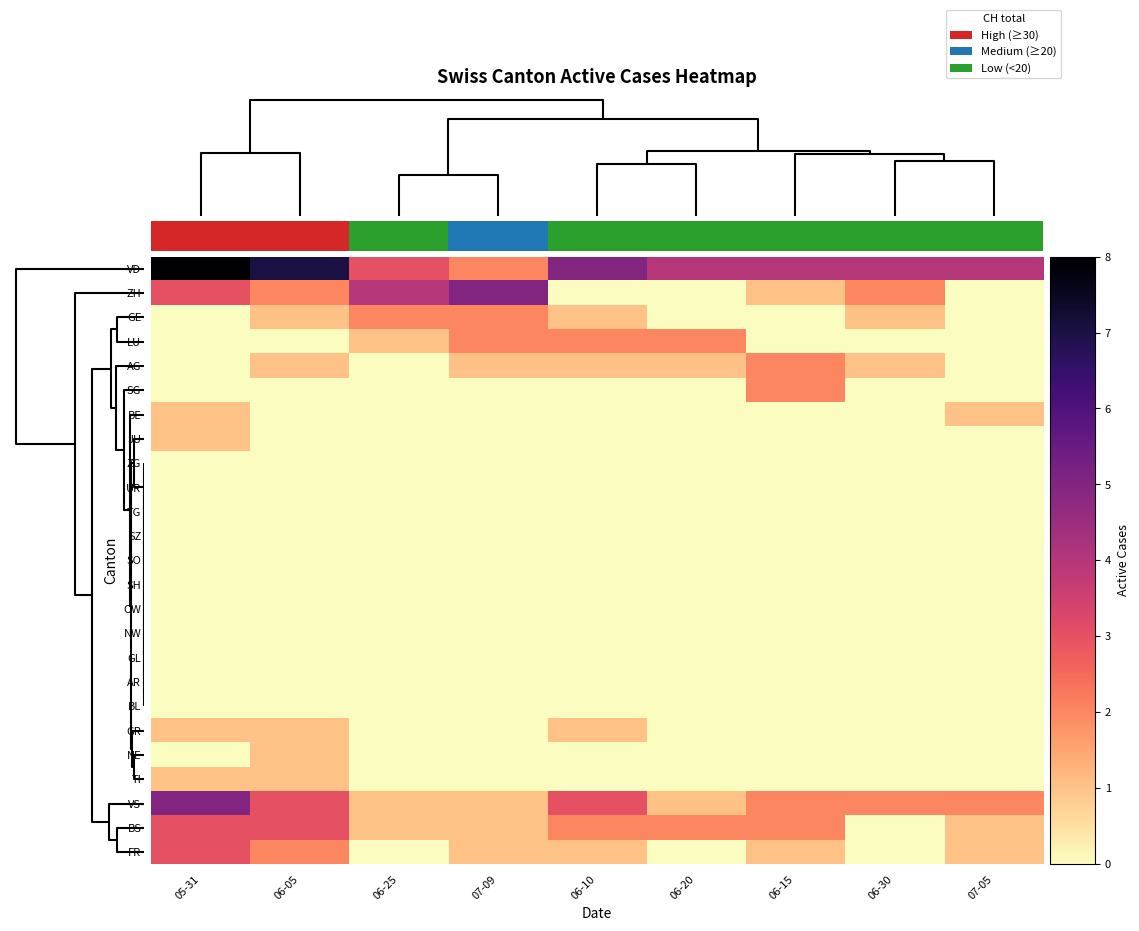

List the series in order of their peak value, lowest first.

ZG, UR, TG, SZ, SO, SH, OW, NW, GL, AR, BL, BE, JU, GR, NE, TI, GE, LU, AG, SG, BS, FR, ZH, VS, VD